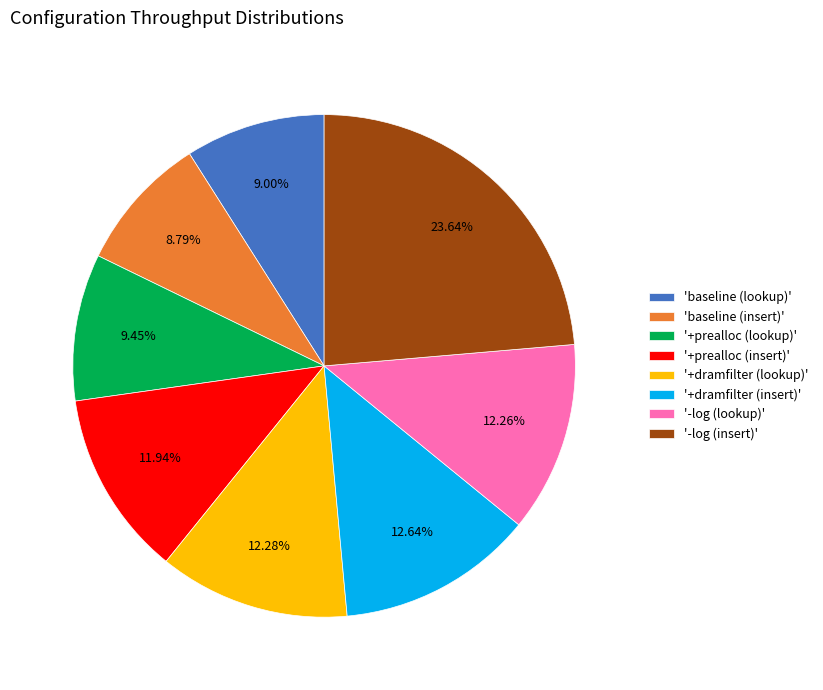

Does any single category account for the majority?

No